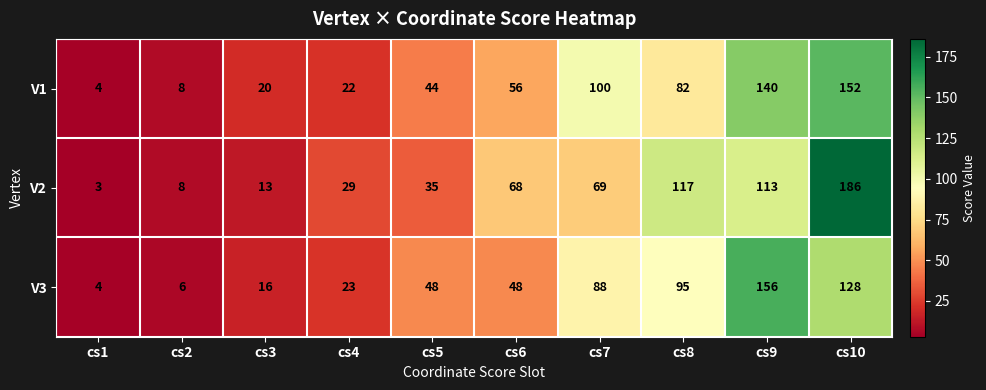

True or false: V1 has a value of 20 at cs3.

True